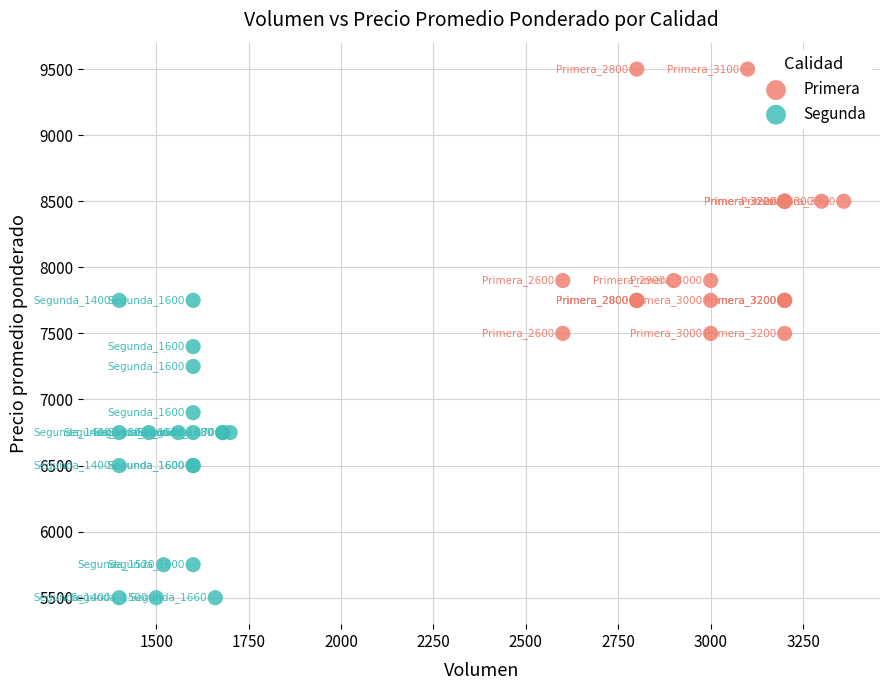

What are all the series names shown in the legend?

Primera, Segunda